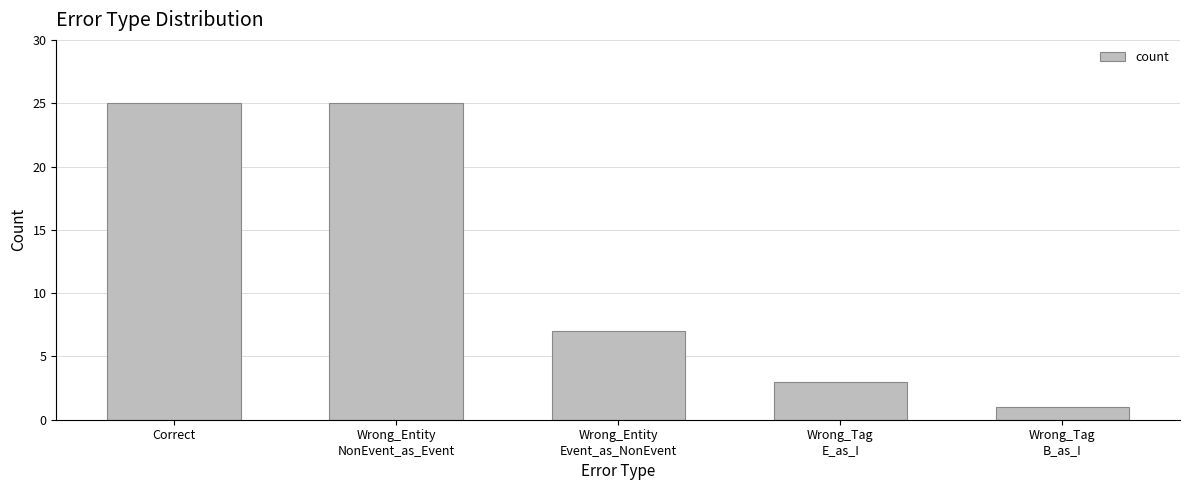

Reading left to right, list all the values displayed in this chart.

Correct=25	Wrong_Entity
NonEvent_as_Event=25	Wrong_Entity
Event_as_NonEvent=7	Wrong_Tag
E_as_I=3	Wrong_Tag
B_as_I=1